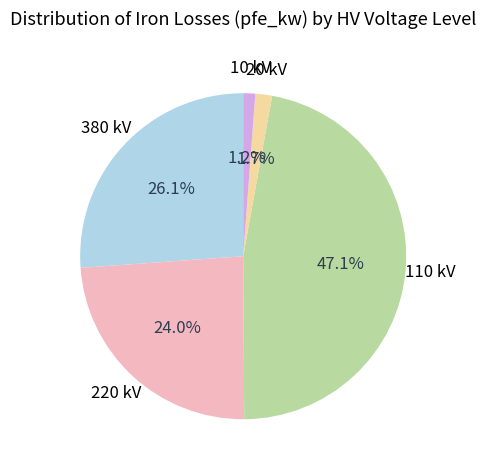

Count the number of slices in the pie.

5